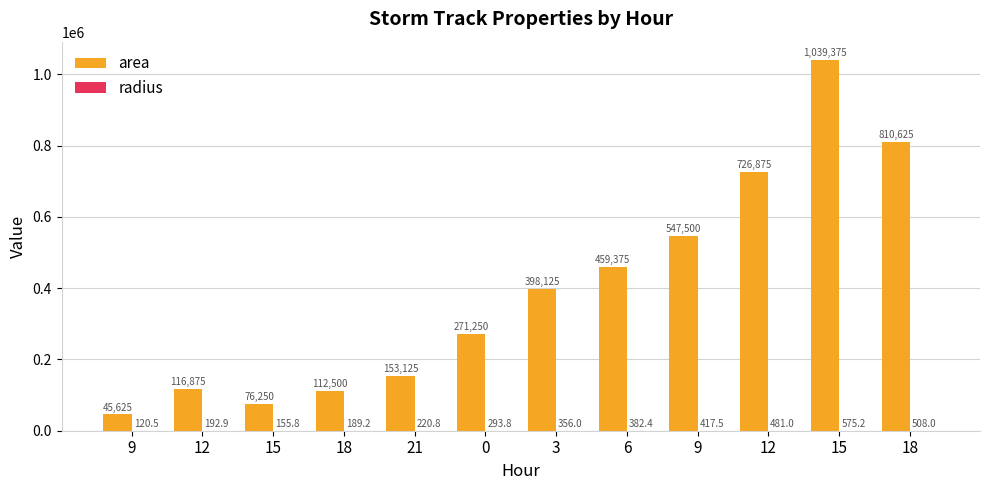

Which series has the largest range (max minus min)?

area